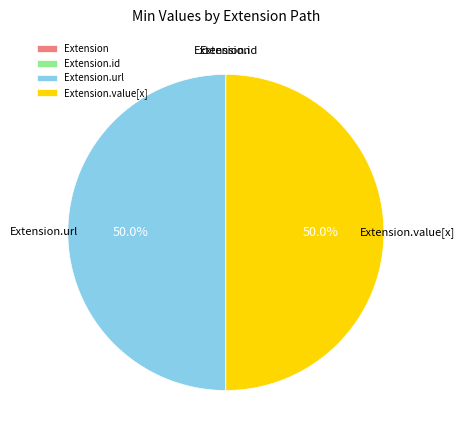

How many slices are in this pie chart?

4